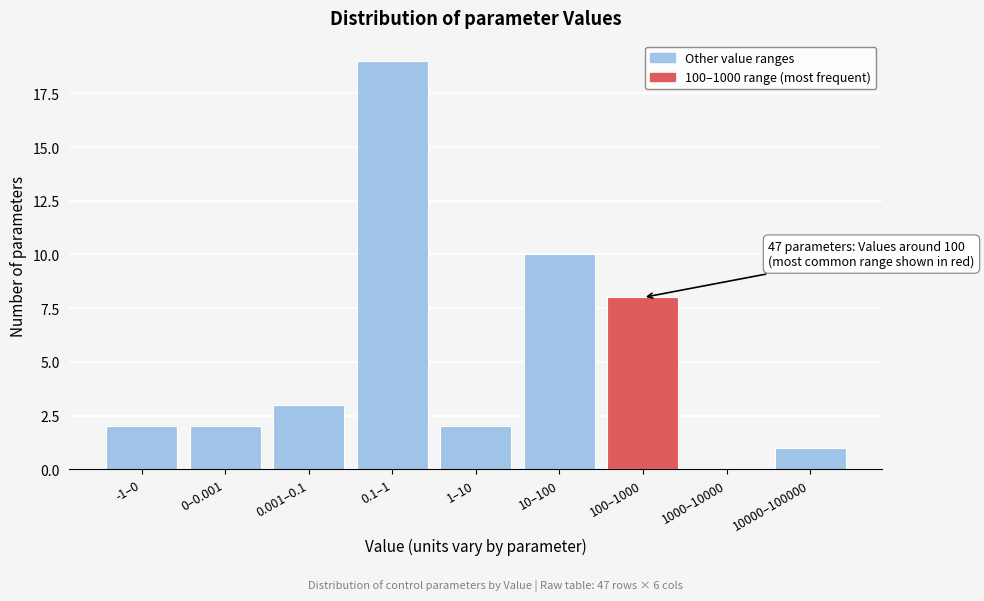

Reading left to right, extract all data points from this chart.

-1–0=2	0–0.001=2	0.001–0.1=3	0.1–1=19	1–10=2	10–100=10	100–1000=8	1000–10000=0	10000–100000=1